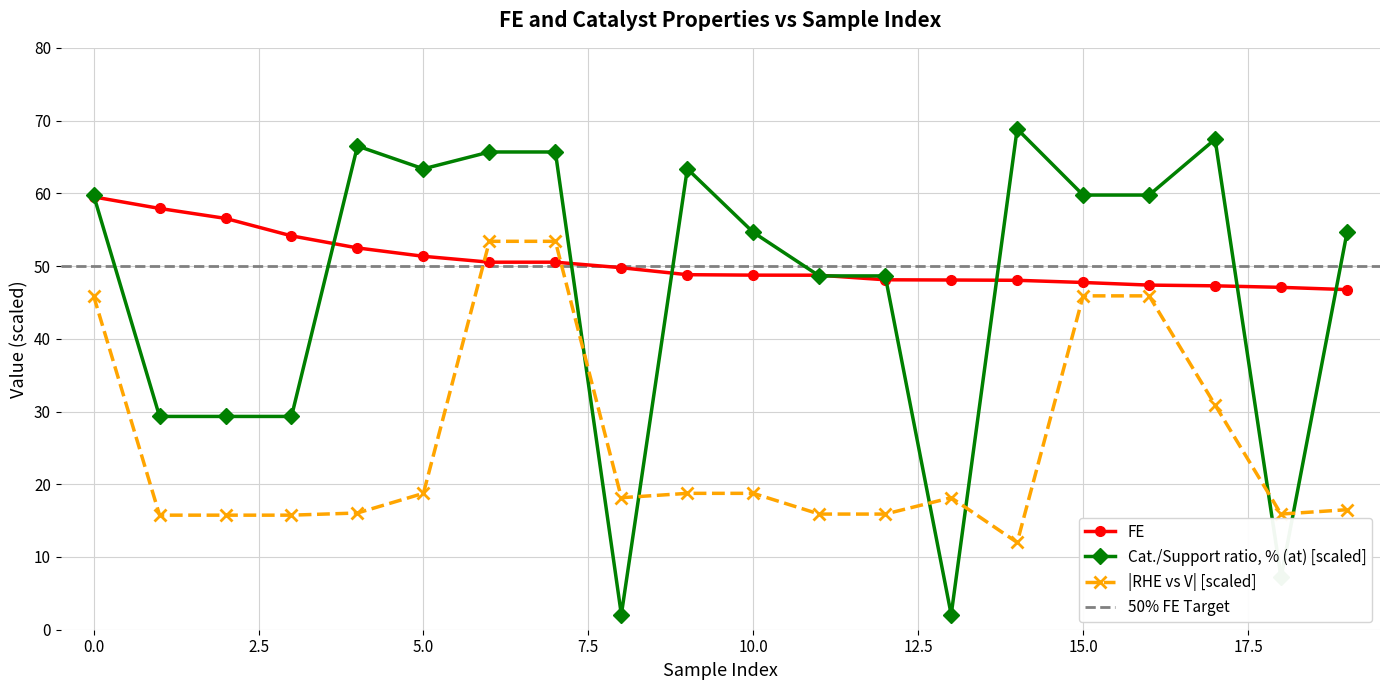

Where is the first local minimum for Cat./Support ratio, % (at)?

5